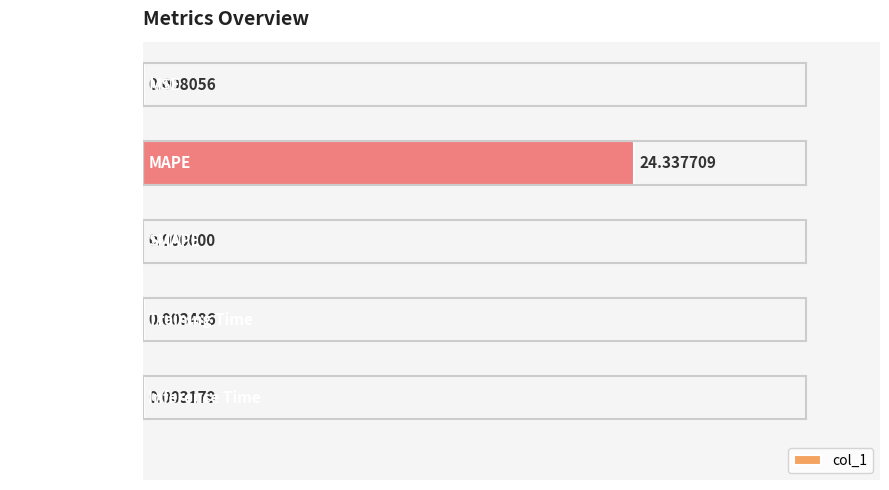

Where is the data nearest to the value 12?

MSE